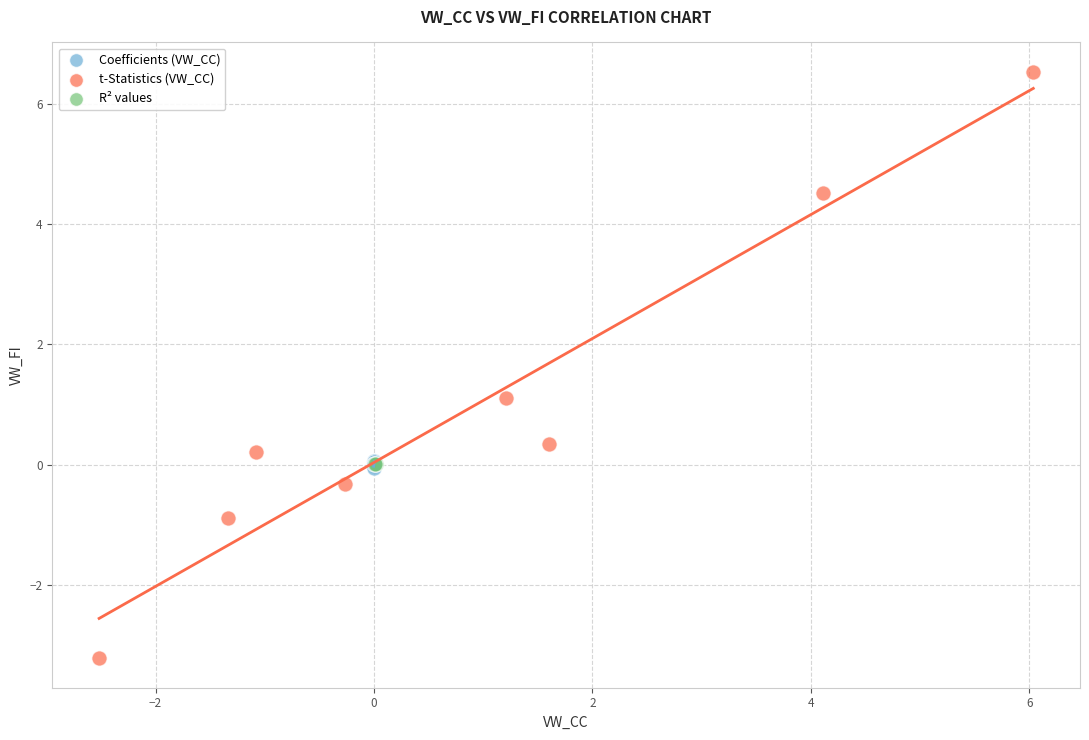

What are all the series names shown in the legend?

Coefficients (VW_CC), t-Statistics (VW_CC), R² values